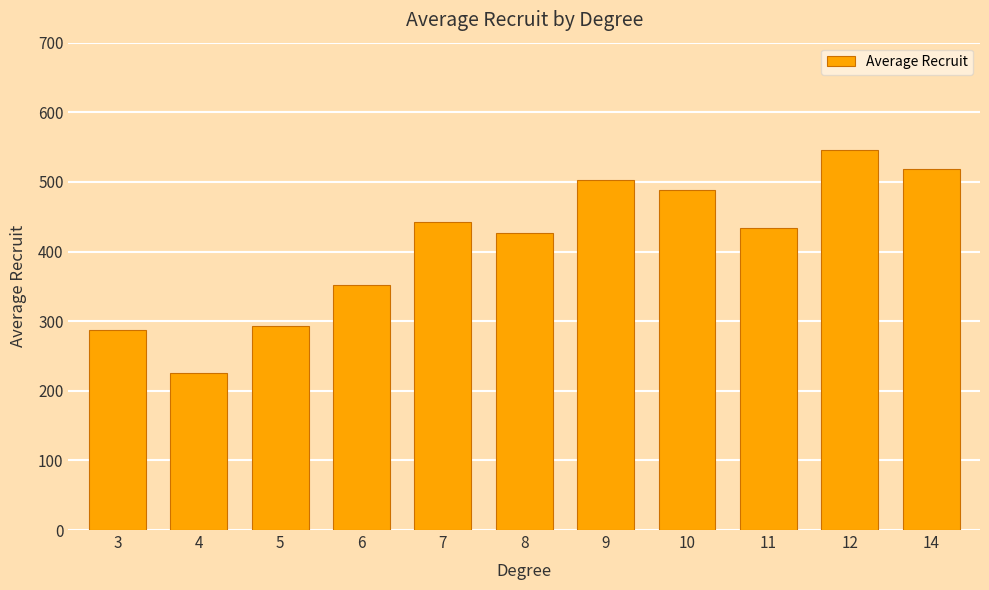

Between 14 and 8, which is larger?

14